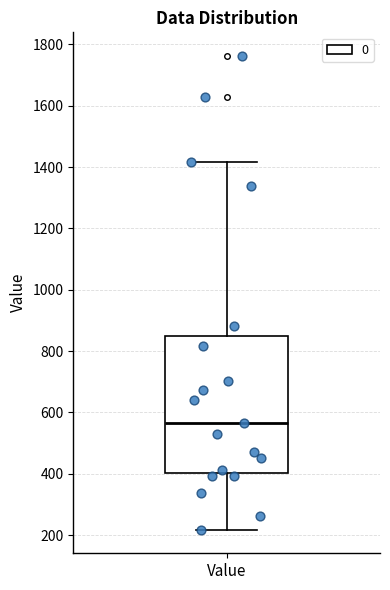

Where does the median line of the box for Value sit on the y-axis? The values are not printed on the chart, so give them approximately, as read against the axis.

560